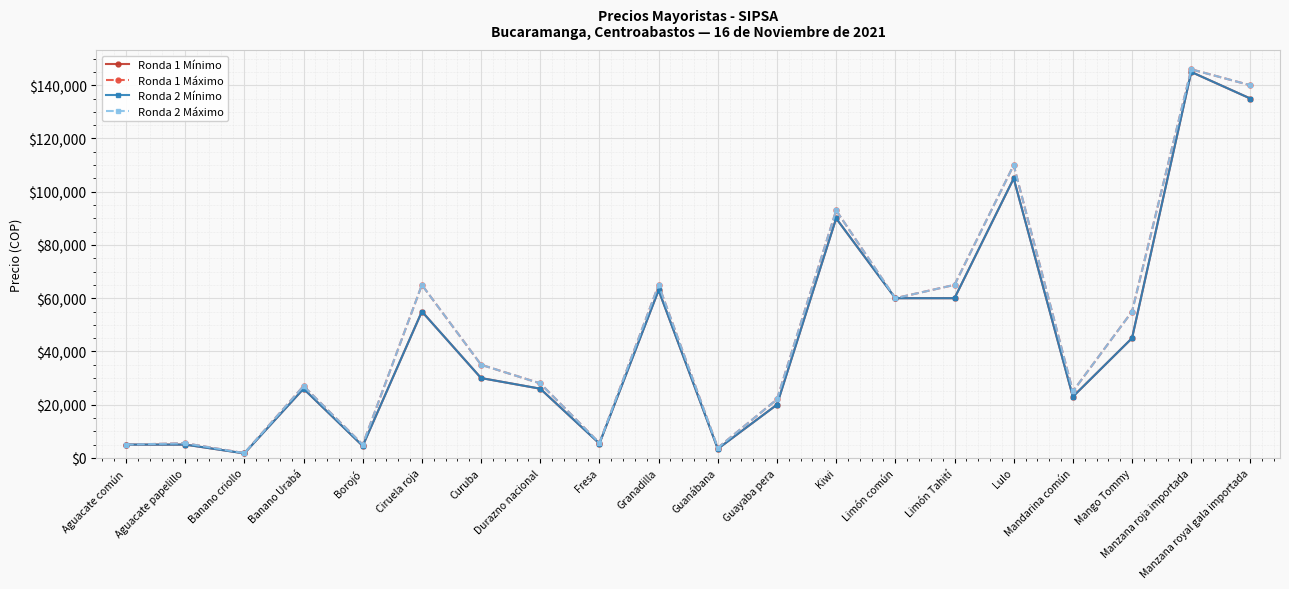

Is this an area chart (filled region under the line)?

No